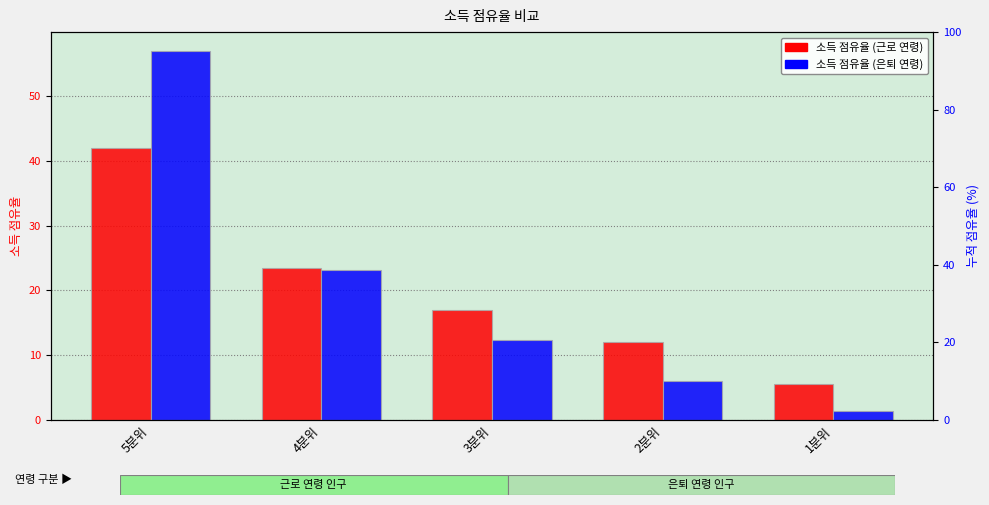

What are all the series names shown in the legend?

소득 점유율 (근로 연령), 소득 점유율 (은퇴 연령)